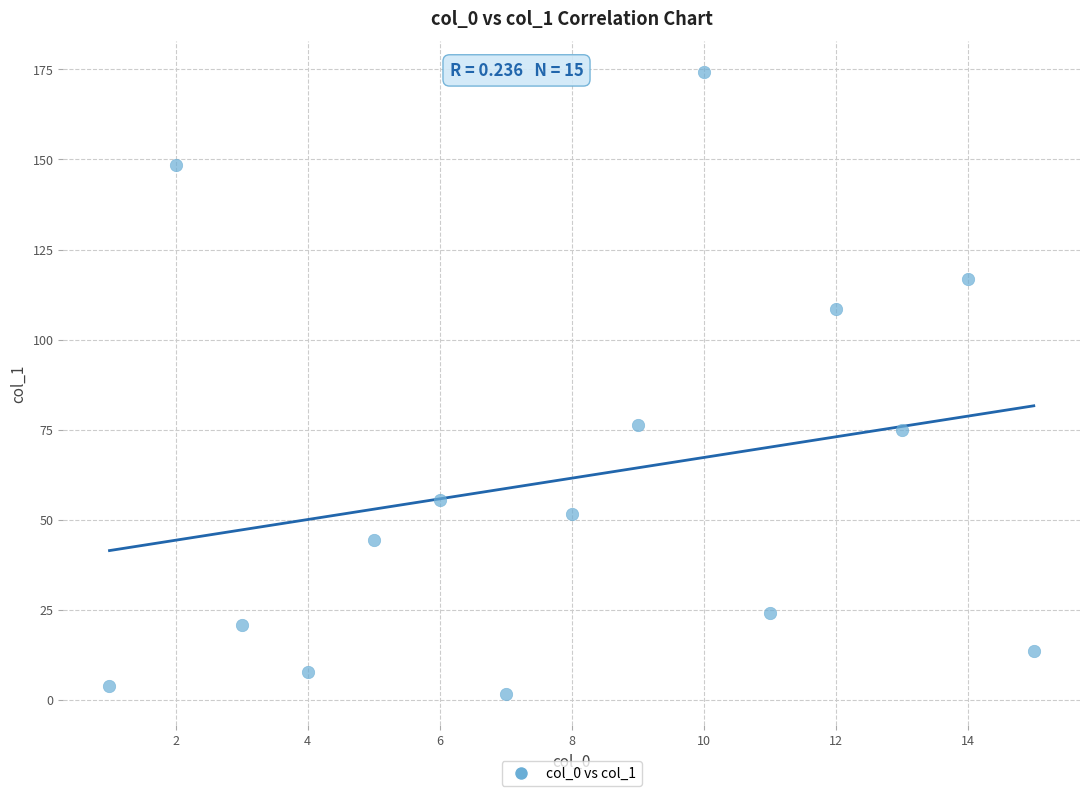

What is the range of Y values (max minus min)?

172.6